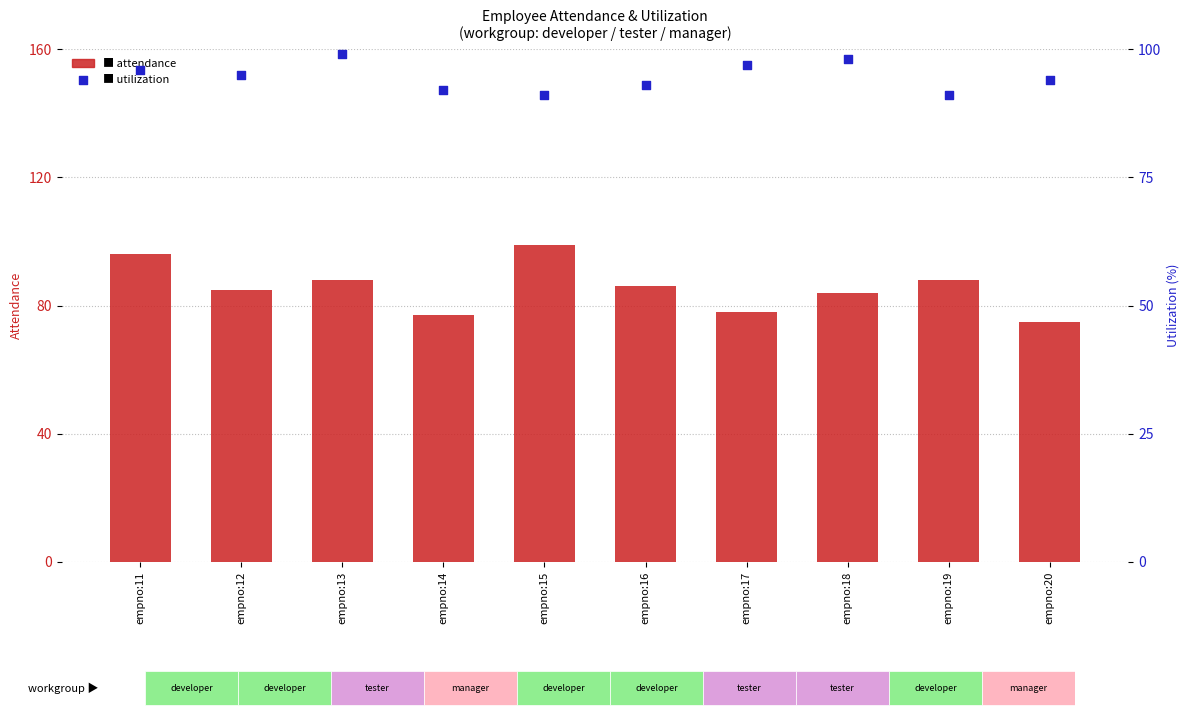

At which category is the sum across all series the highest?

empno:11